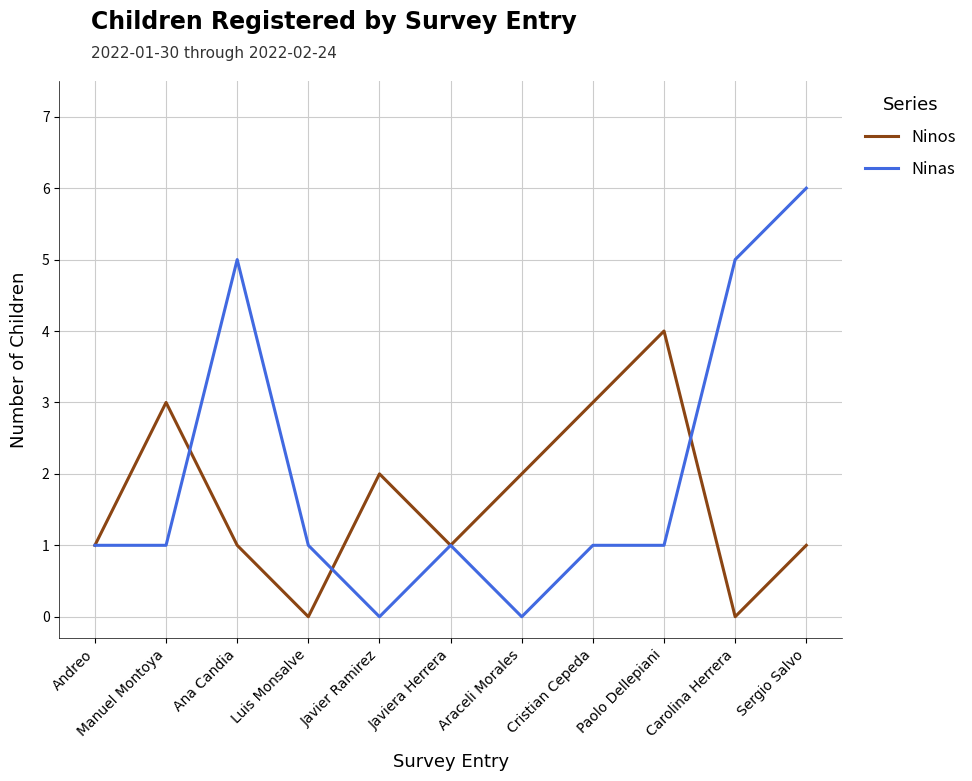

Rank the series by their maximum value, from lowest to highest.

Ninos, Ninas